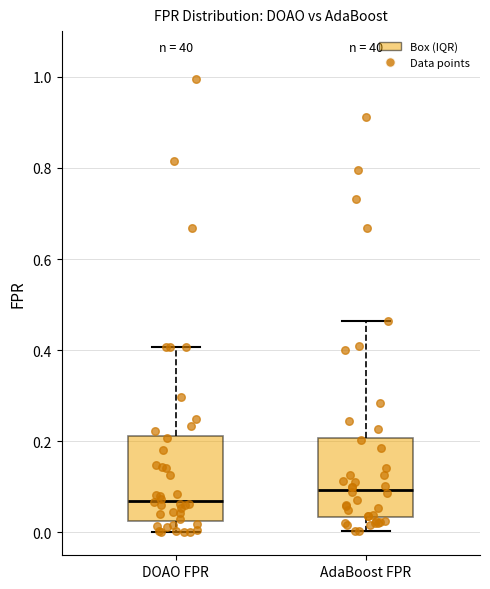

Reading left to right, transcribe this box plot: for each box, give where its median line is, the range the box spans, and where its two whiskers end, as read against the y-axis. The values are not printed on the chart, so give them approximately, as read against the axis.

DOAO FPR: median 0.08, box 0.02 to 0.22, whiskers 0.00 to 0.40
AdaBoost FPR: median 0.10, box 0.04 to 0.20, whiskers 0.00 to 0.46